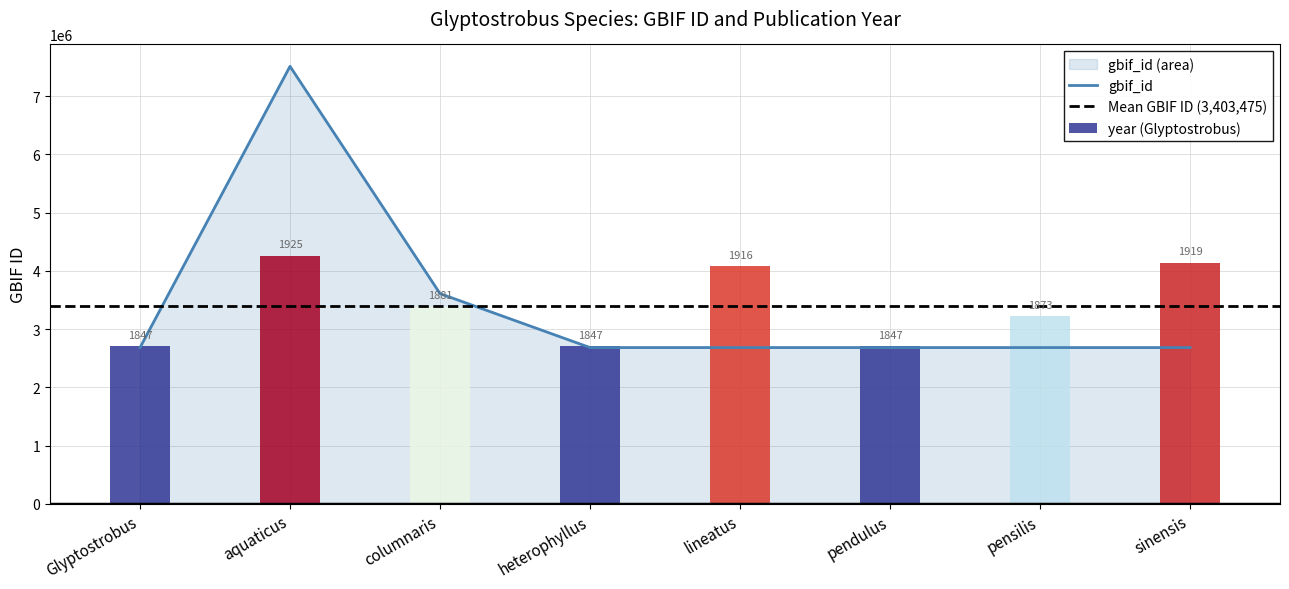

Reading left to right, transcribe all the data shown in this chart.

2684154	7512073	3610695	2684159	2684198	2684212	2684155	2684158